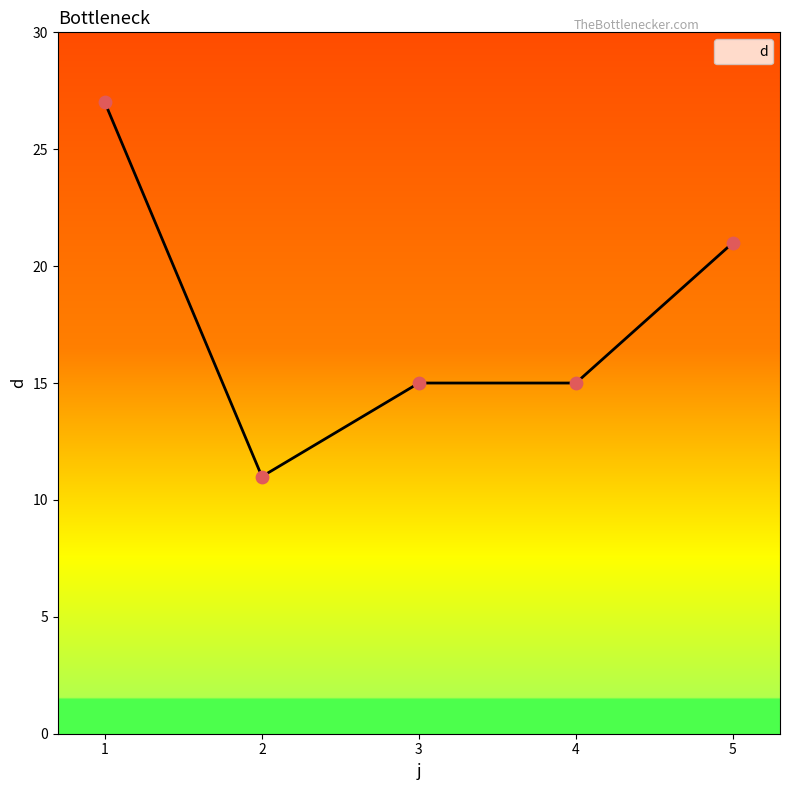

Which has a higher value, 3 or 5?

5